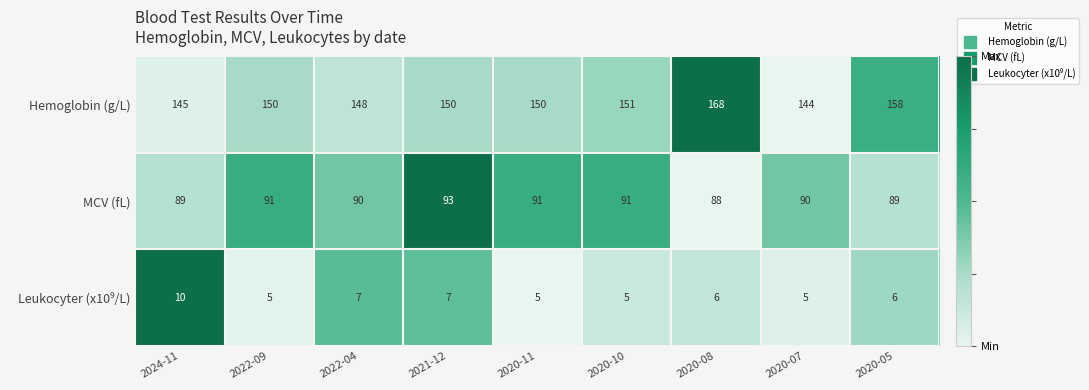

What is the total value across all series at 2020-07?

239